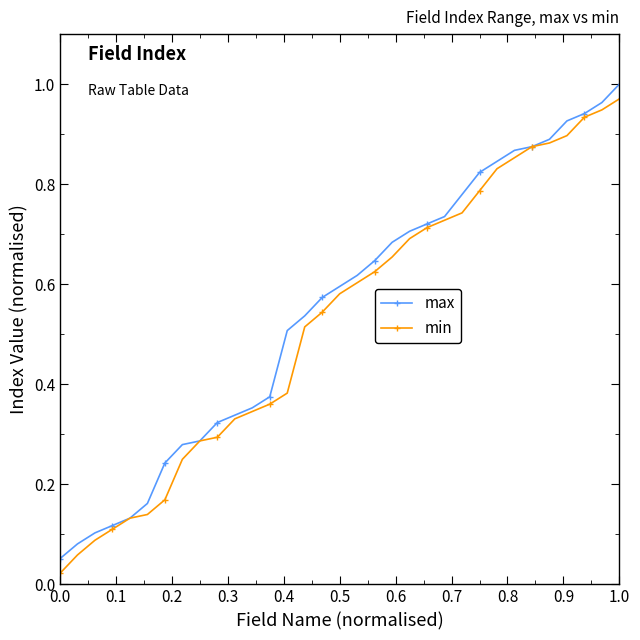

At how many categories does at least one series exceed 0?

33